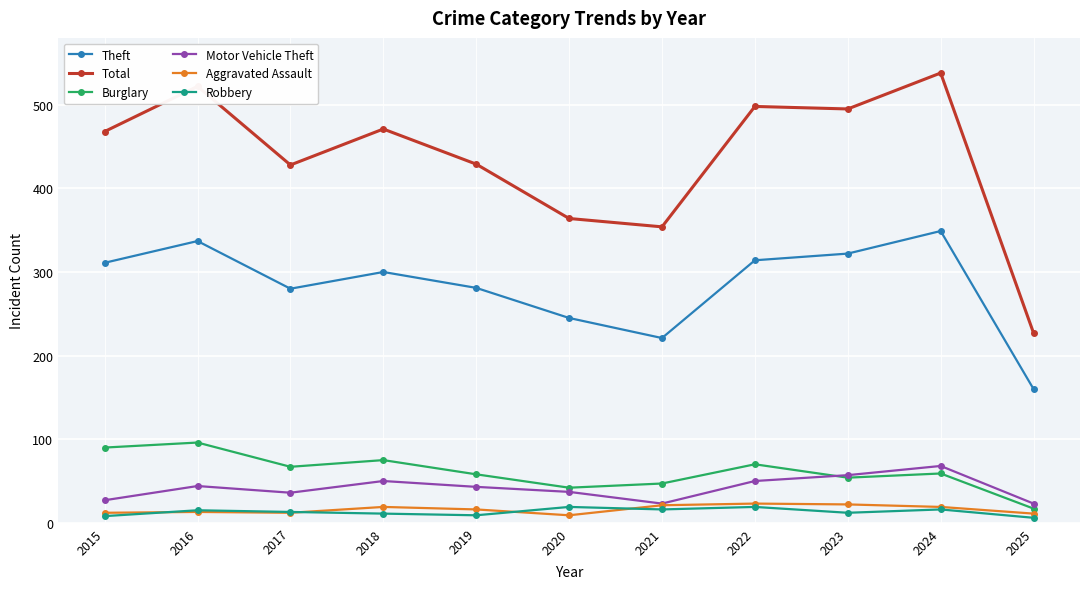

What is the average value of the Theft series?

284